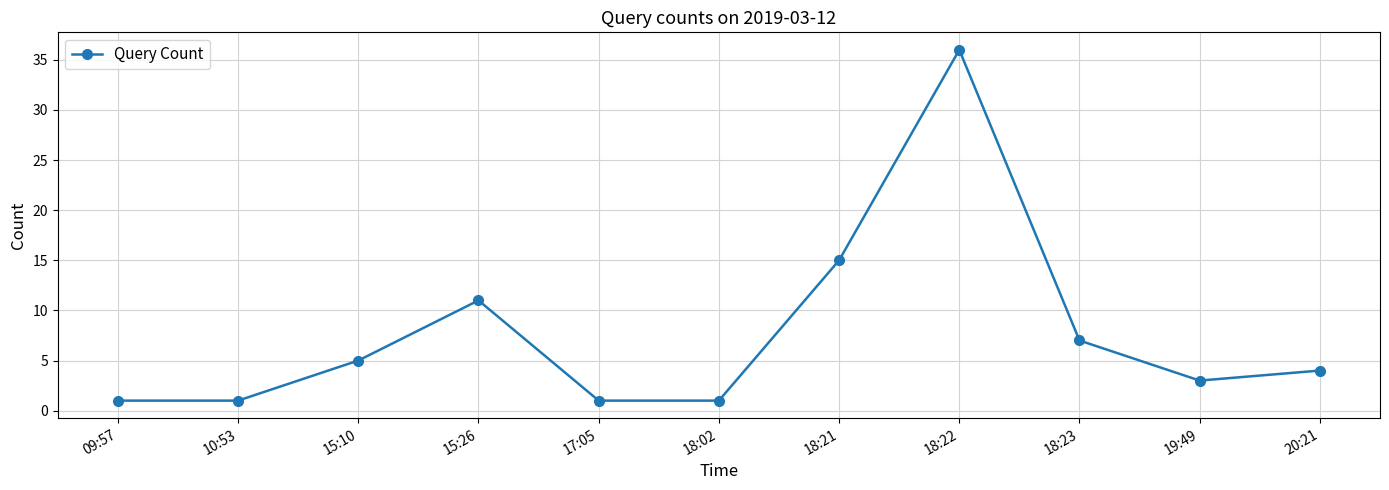

Does the chart display data point markers on the line(s)?

Yes